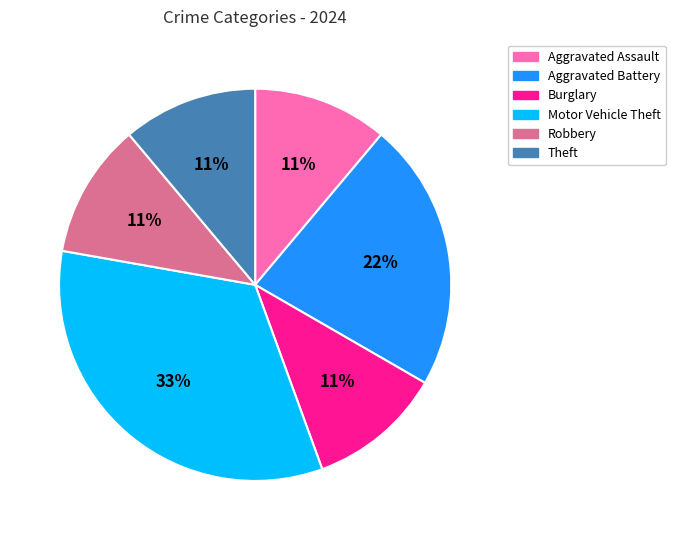

Does any single category account for the majority?

No